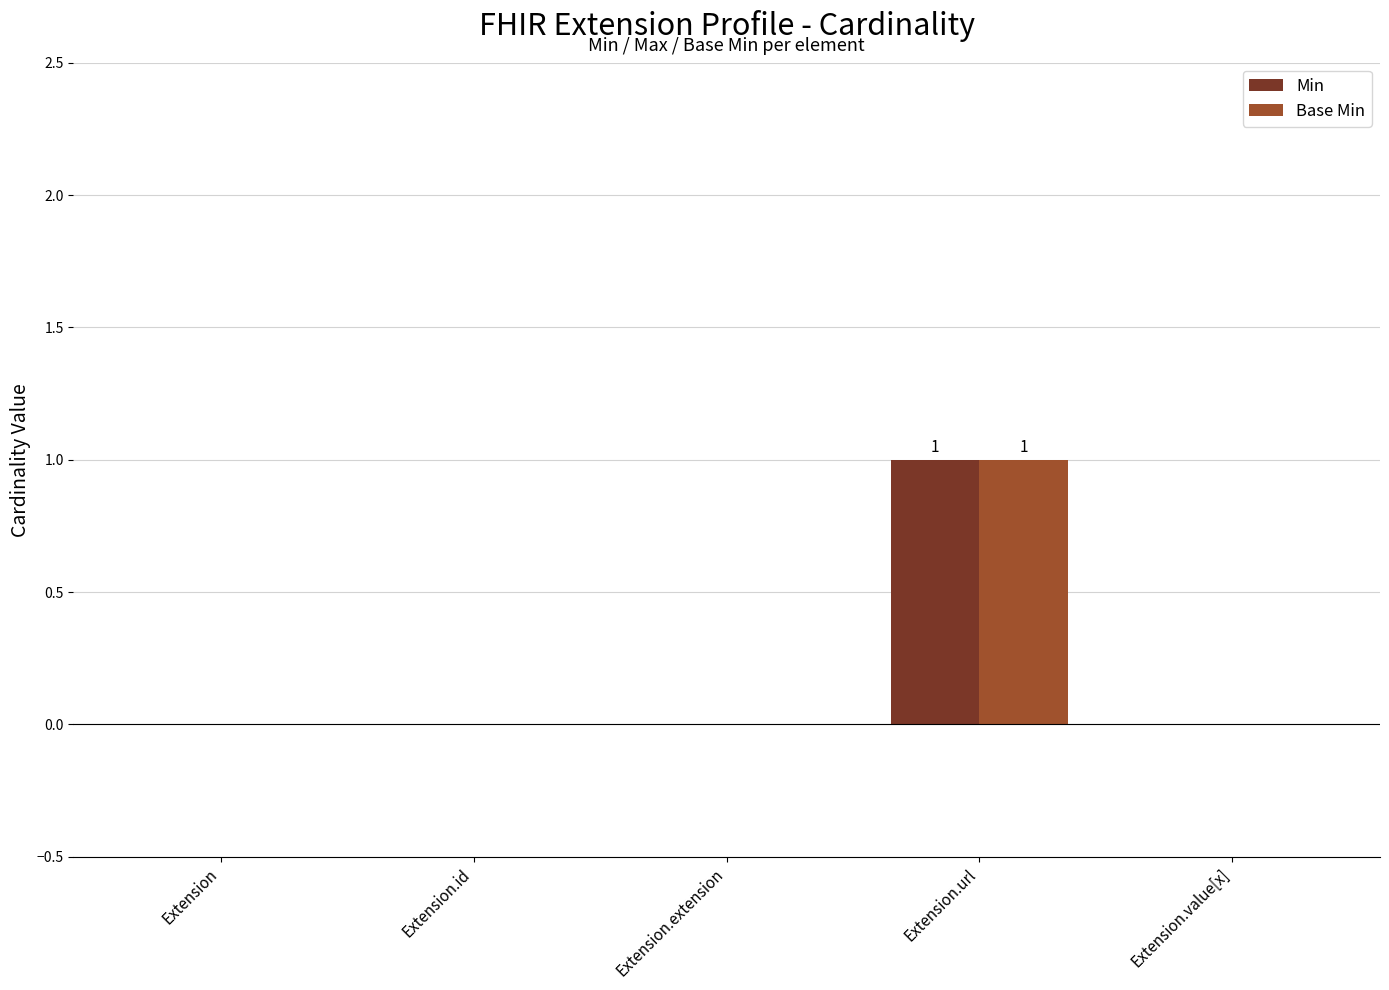

Count the number of data series in this chart.

2